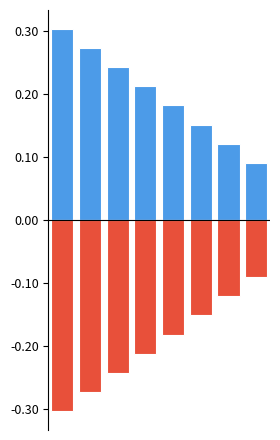

Read the $/caja 40 unidades value at 4.

0.2